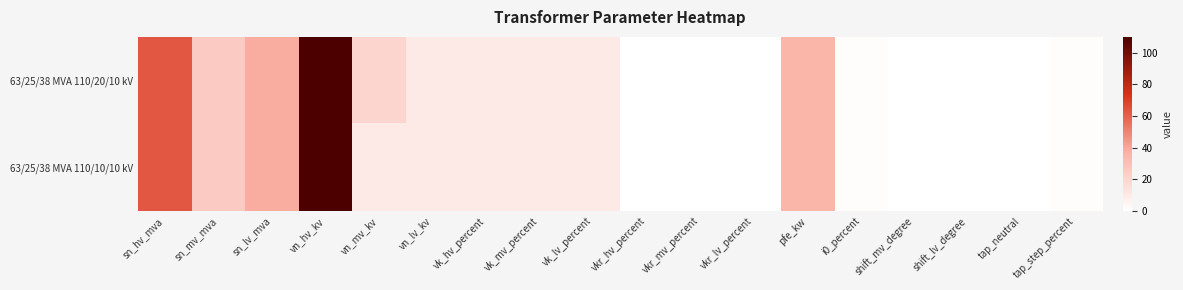

At how many categories does at least one series exceed 78?

1